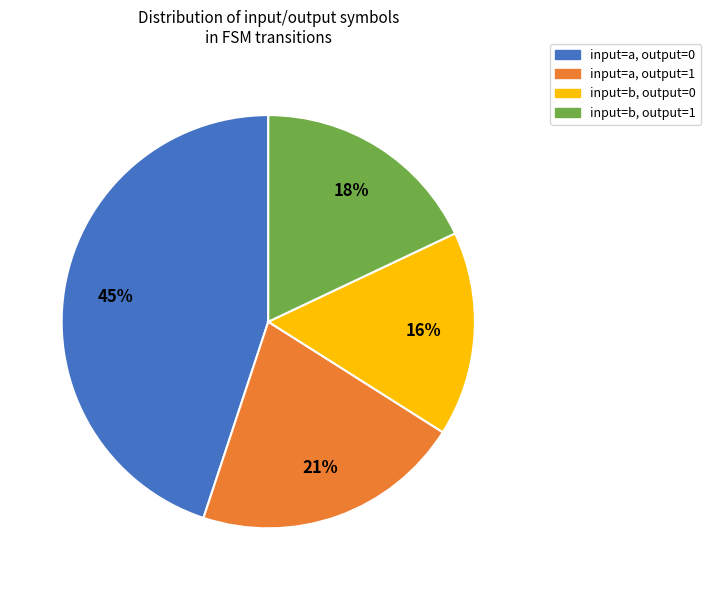

Count the number of slices in the pie.

4